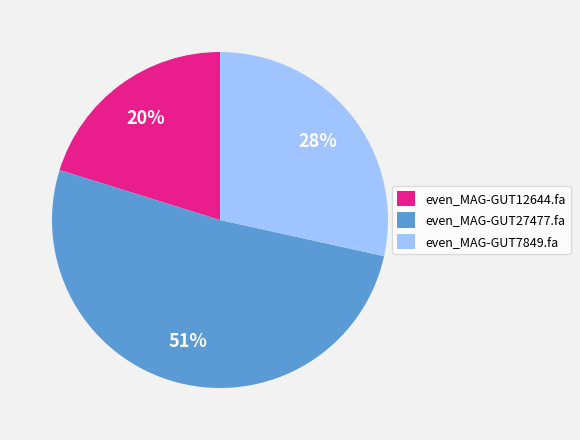

How many segments does this pie chart have?

3